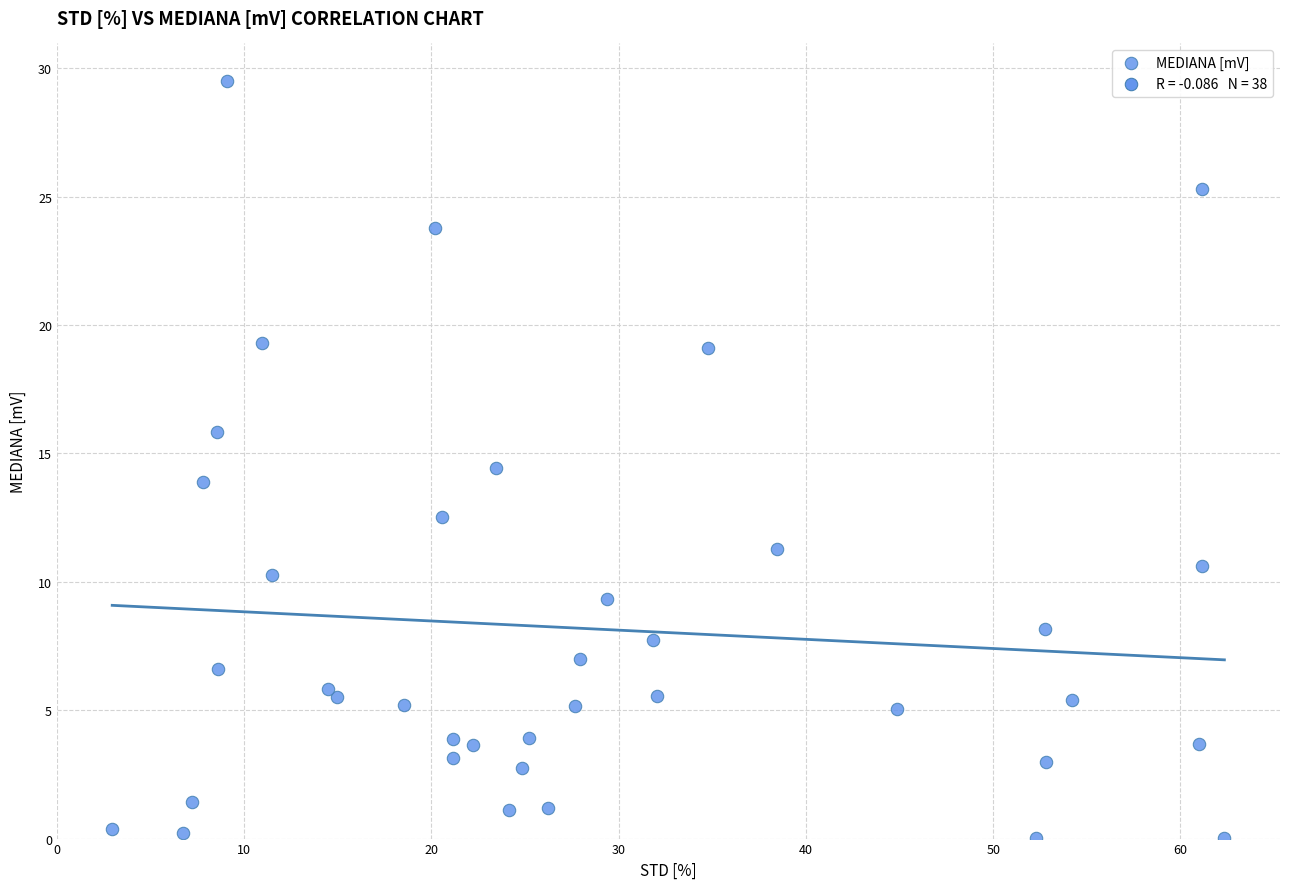

What is the range of X values (max minus min)?

59.4